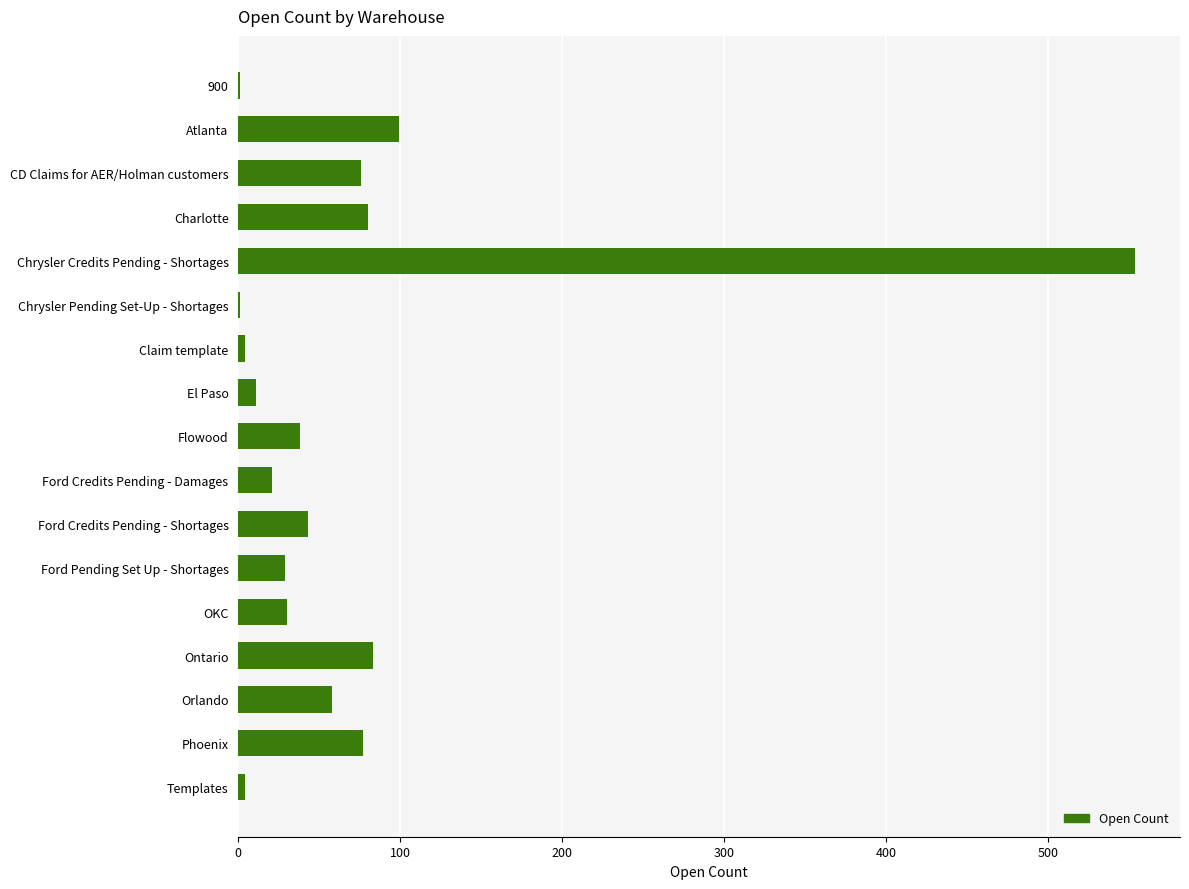

Is it true that the value at Chrysler Credits Pending - Shortages is 554?

True